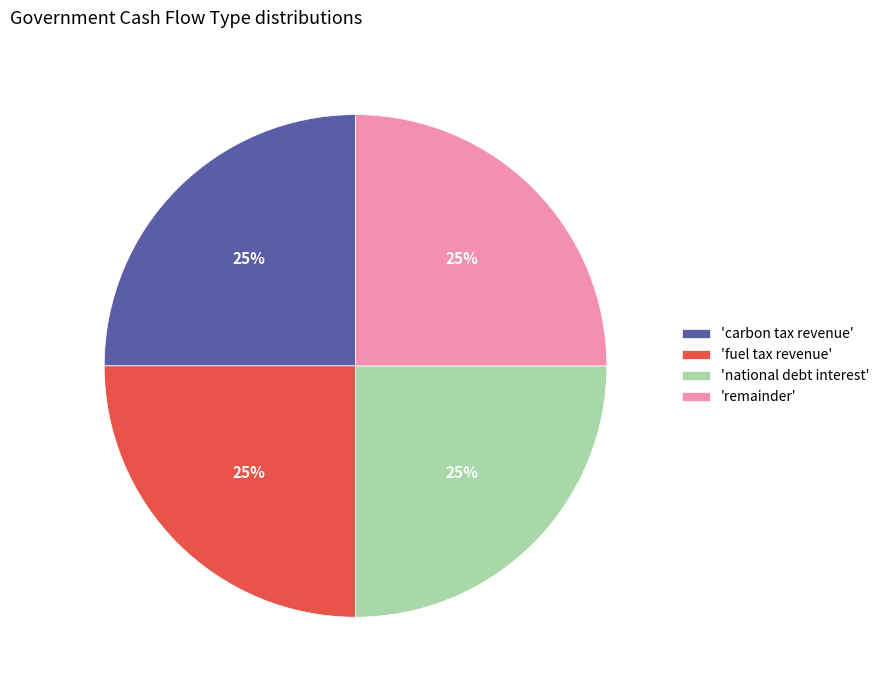

To the nearest percent, what percentage of the pie is 'national debt interest'?

25%